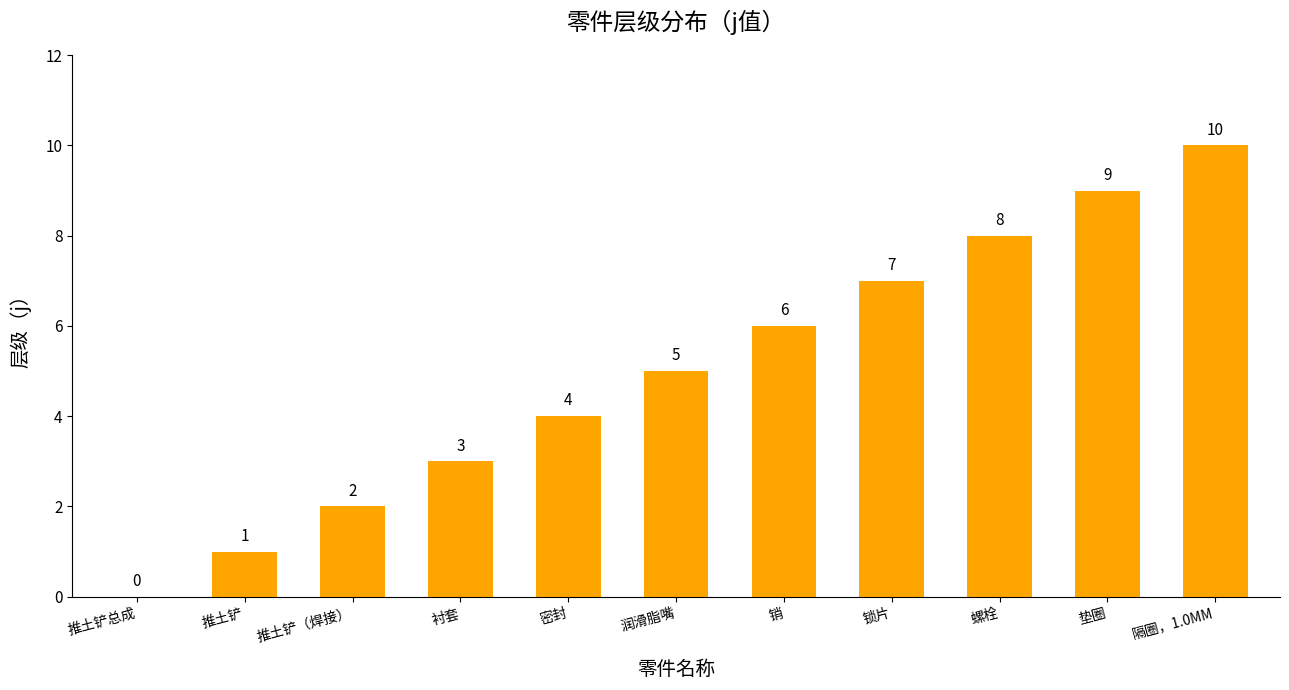

Is it true that the value at 推土铲（焊接） is 1?

False